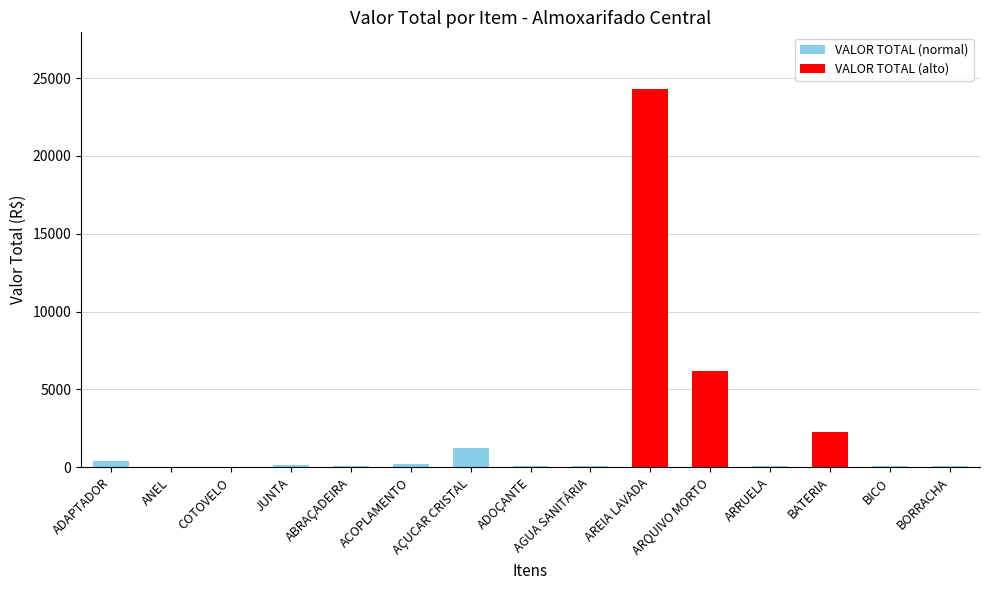

How many bars are there in total?

15